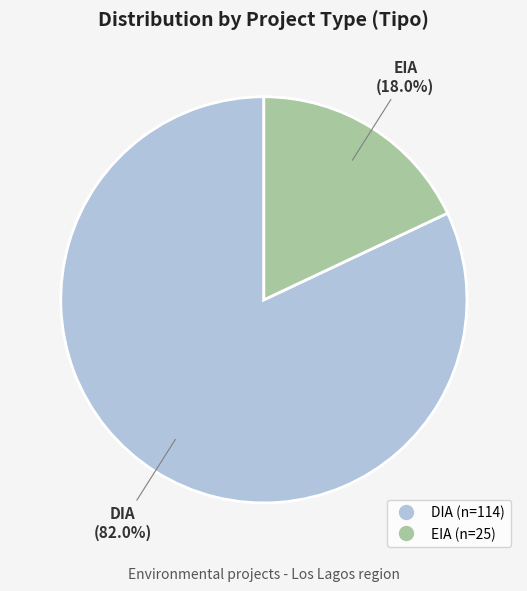

Is it true that EIA is 23% of the pie?

False